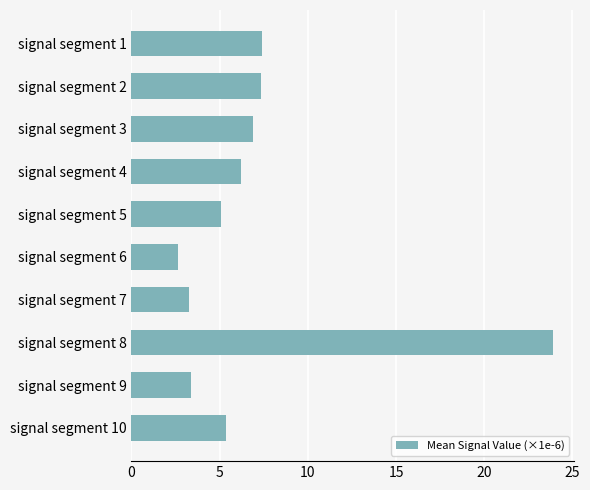

Are the bars horizontal?

Yes